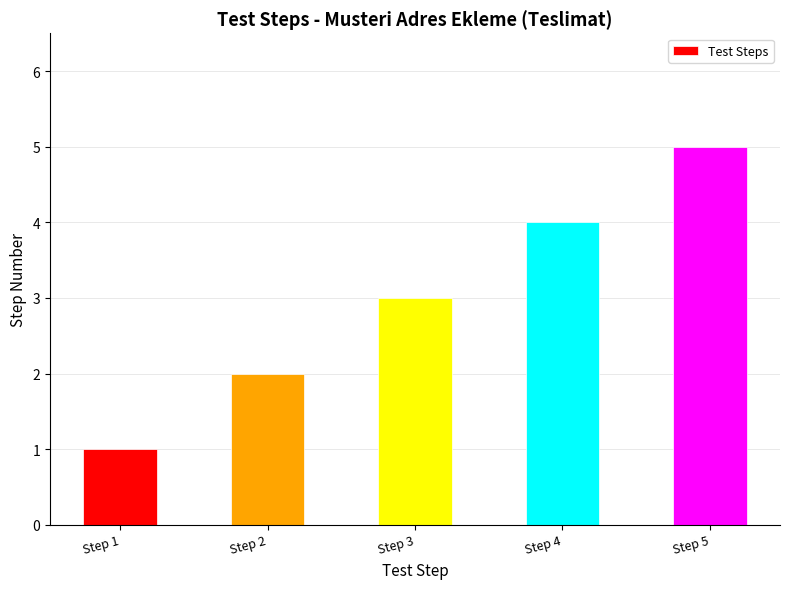

How many values are below 3?

2